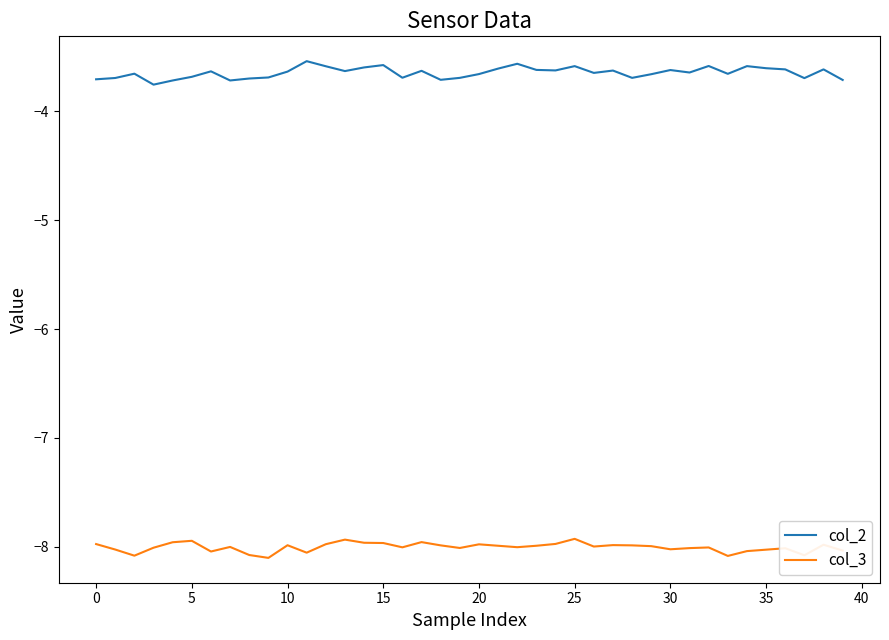

Count the number of data series in this chart.

2